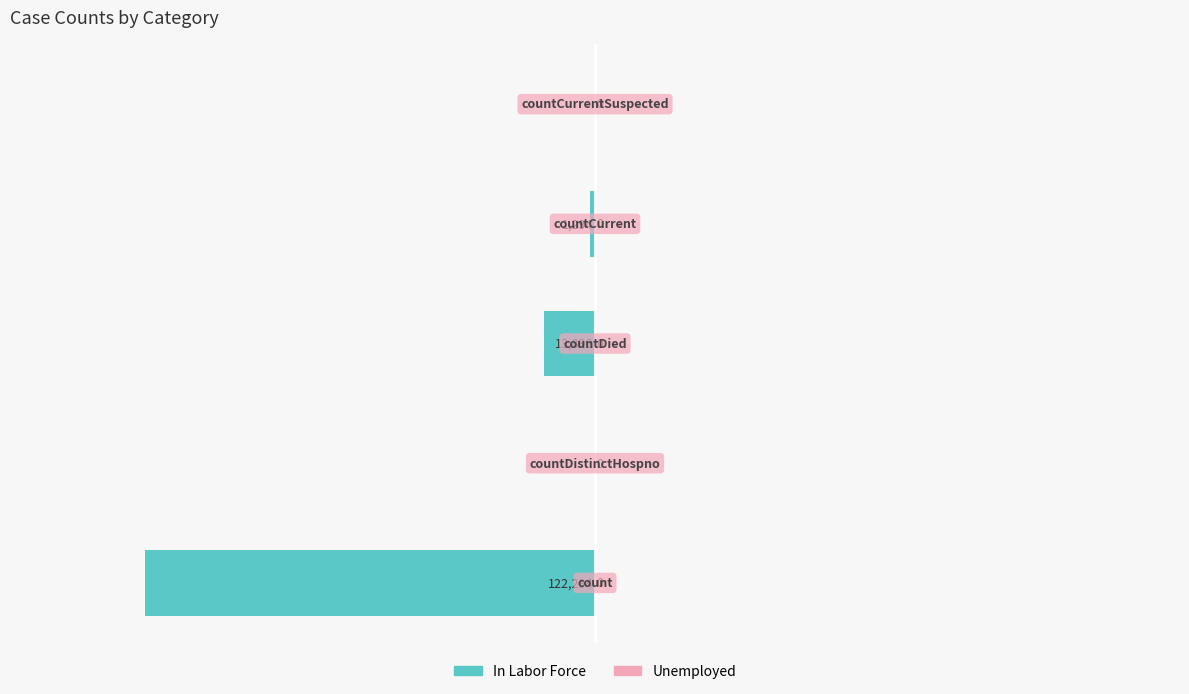

What is the sum of all values?

-137484